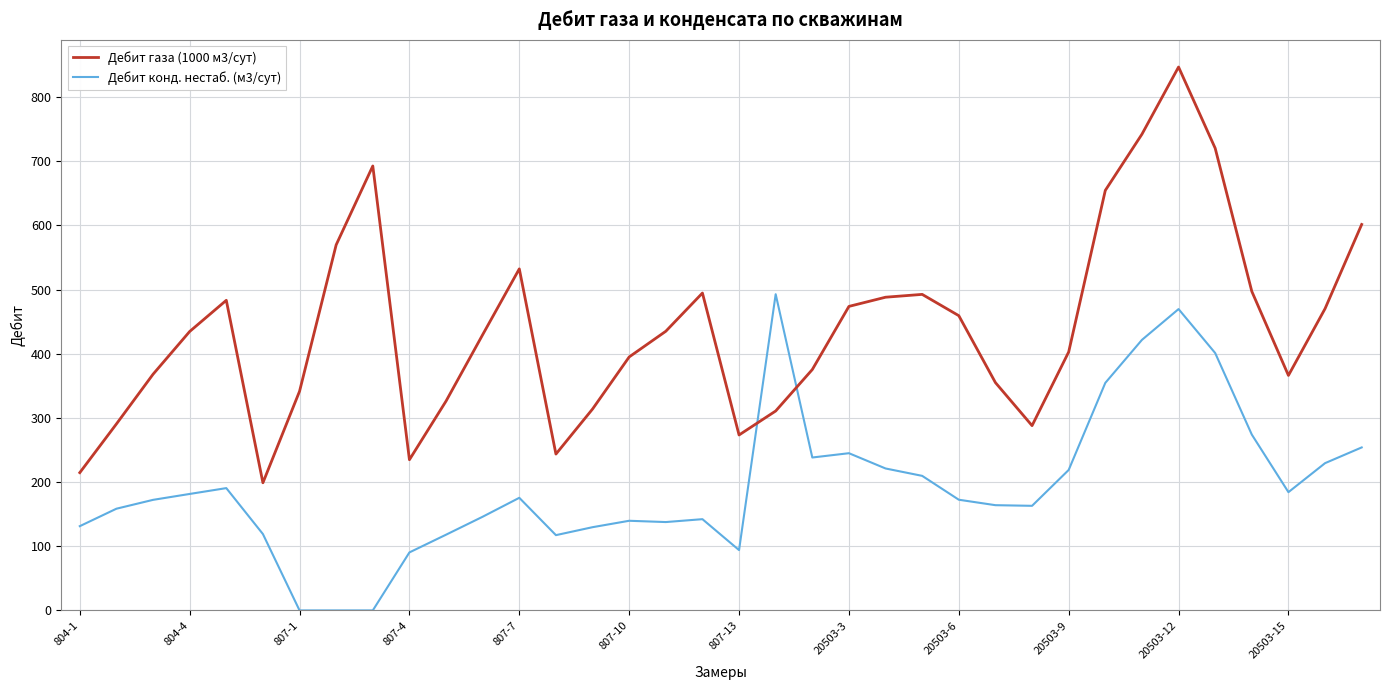

Which series has the widest spread of values?

Дебит газа (1000 м3/сут)